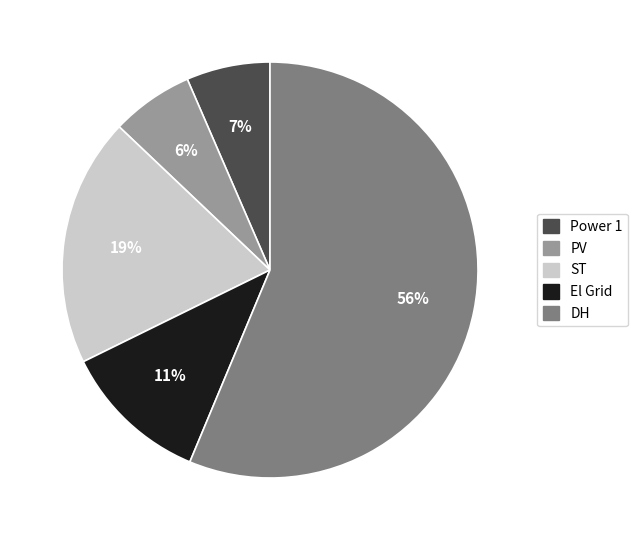

Is the sum of PV and El Grid greater than half?

No